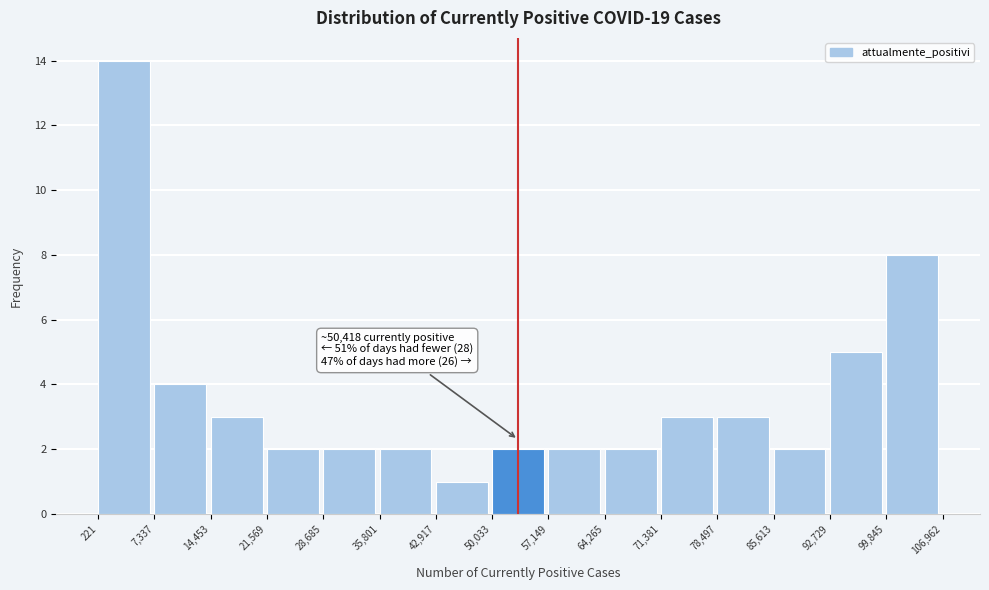

Over which range of the x-axis is the bar tallest?

221 to 7,337